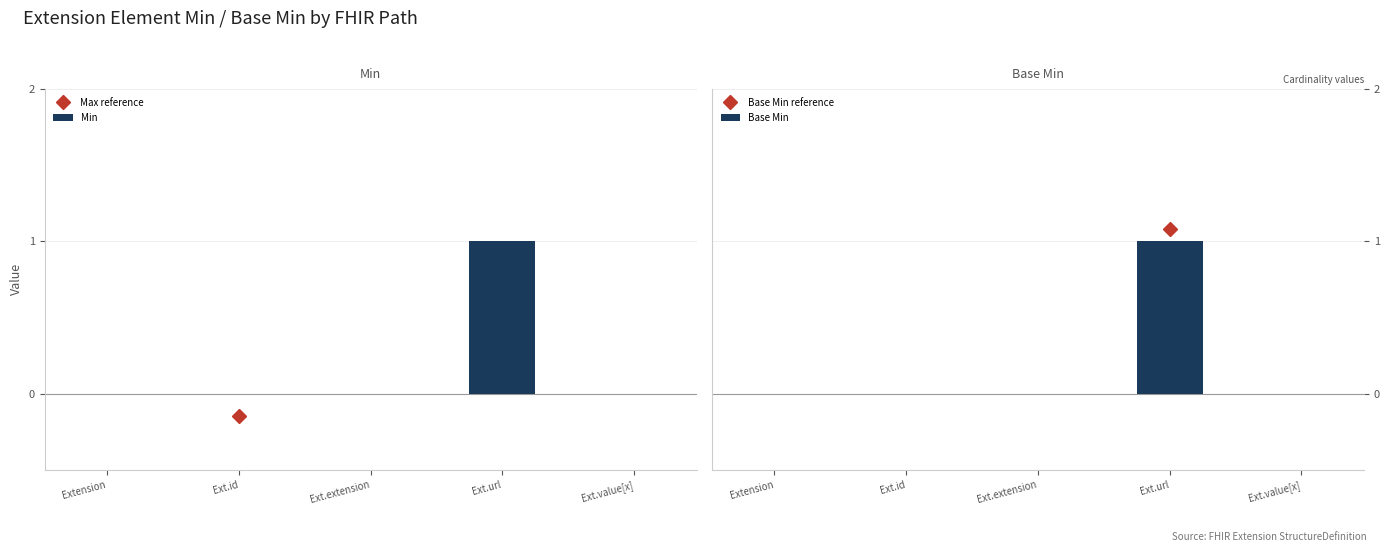

Reading left to right, list all the values displayed in this chart.

Min: 0	0	0	1	0
Base Min: 0	0	0	1	0